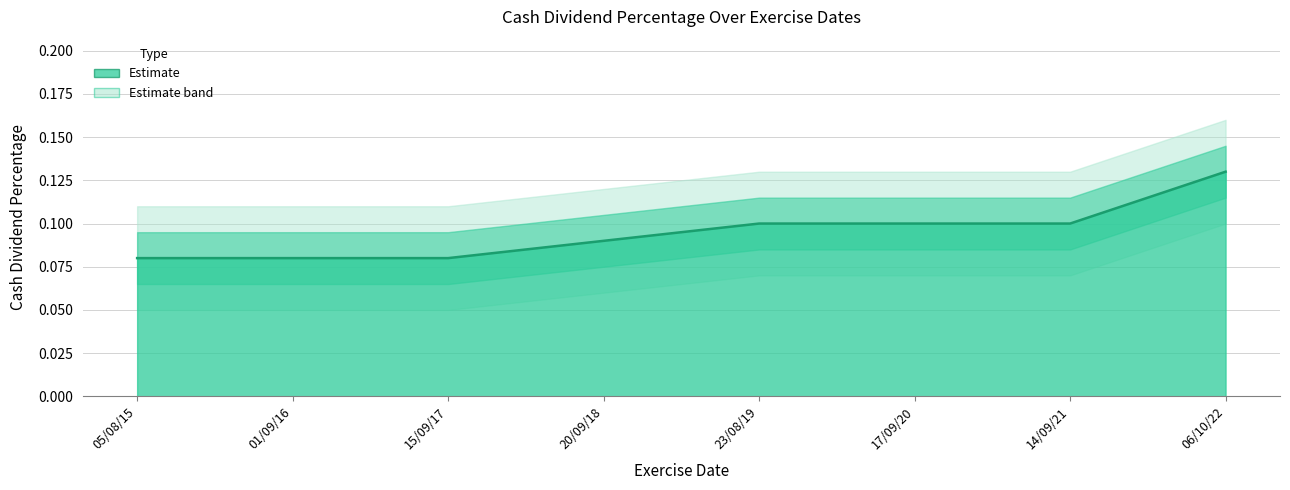

List the labels in order of value, largest first.

06/10/22, 23/08/19, 17/09/20, 14/09/21, 20/09/18, 05/08/15, 01/09/16, 15/09/17